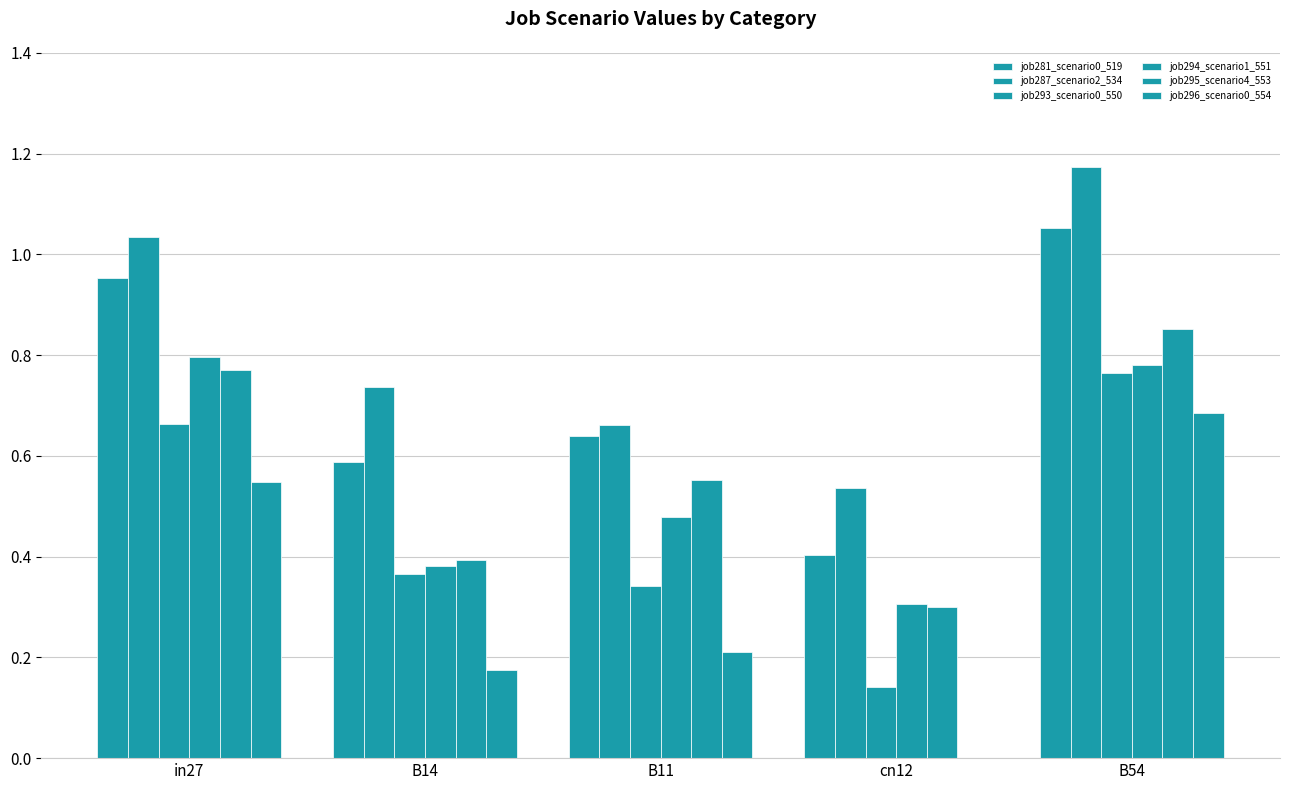

Does the chart contain stacked bars?

No